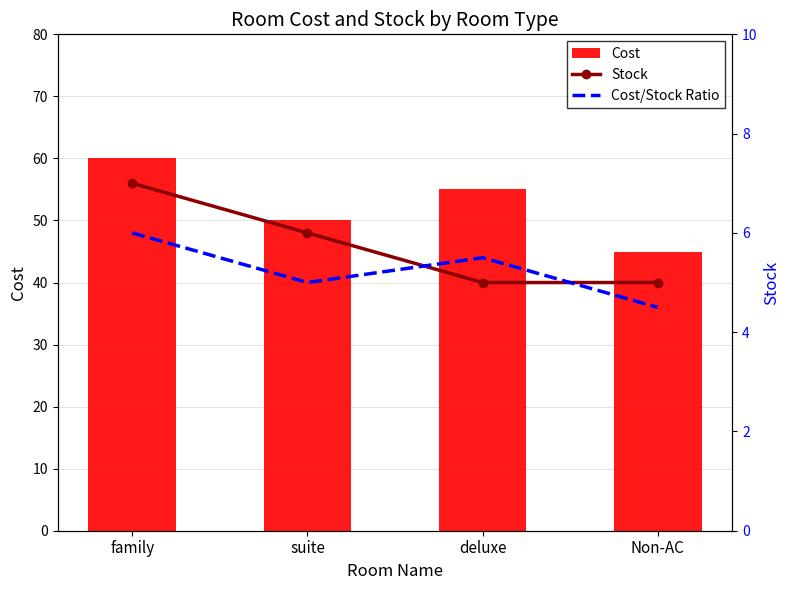

What is the label of the 3rd bar from the left?

deluxe